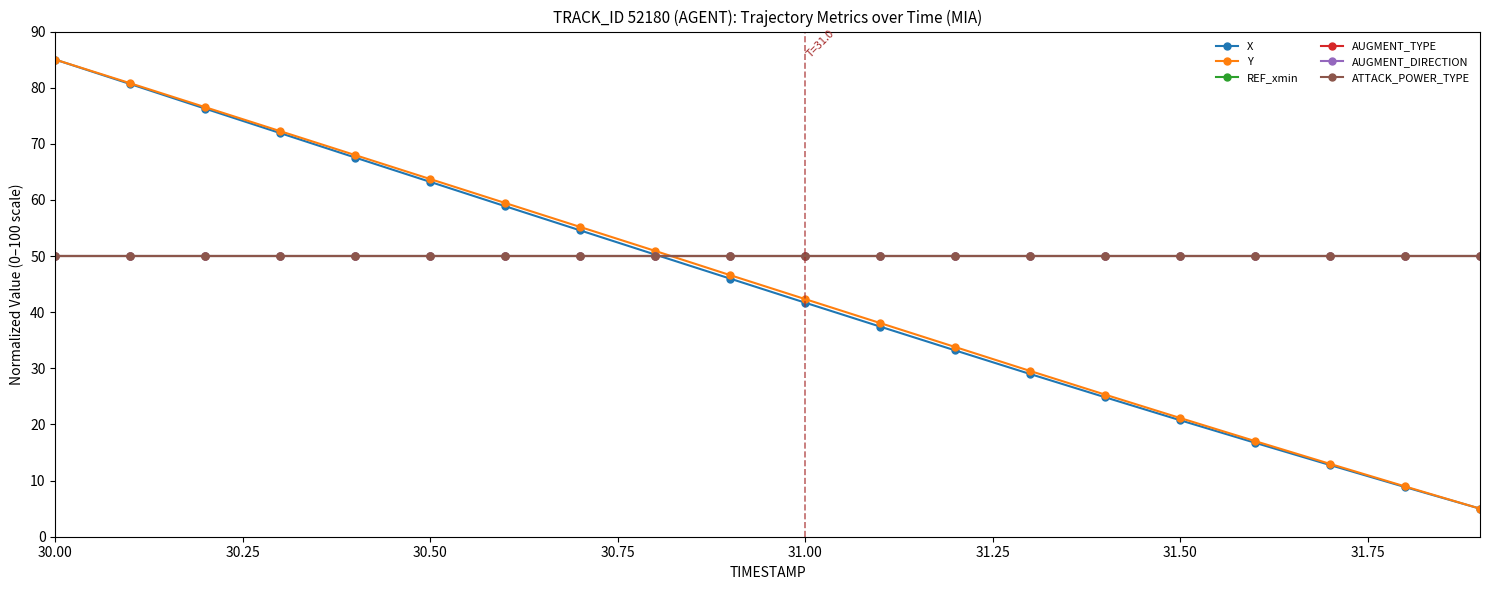

Does the chart have visible grid lines?

No